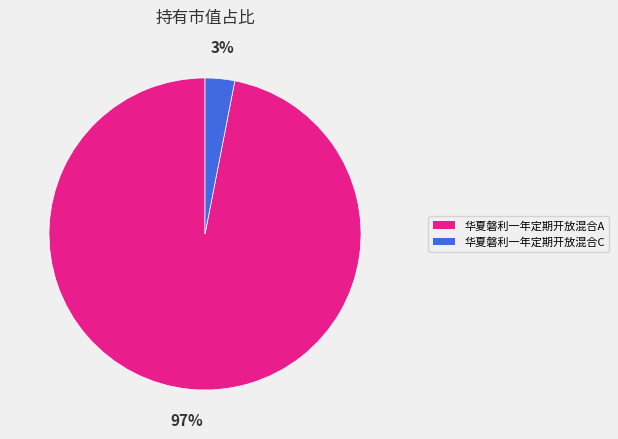

To the nearest percent, what is the combined percentage of 华夏磐利一年定期开放混合A and 华夏磐利一年定期开放混合C?

100%